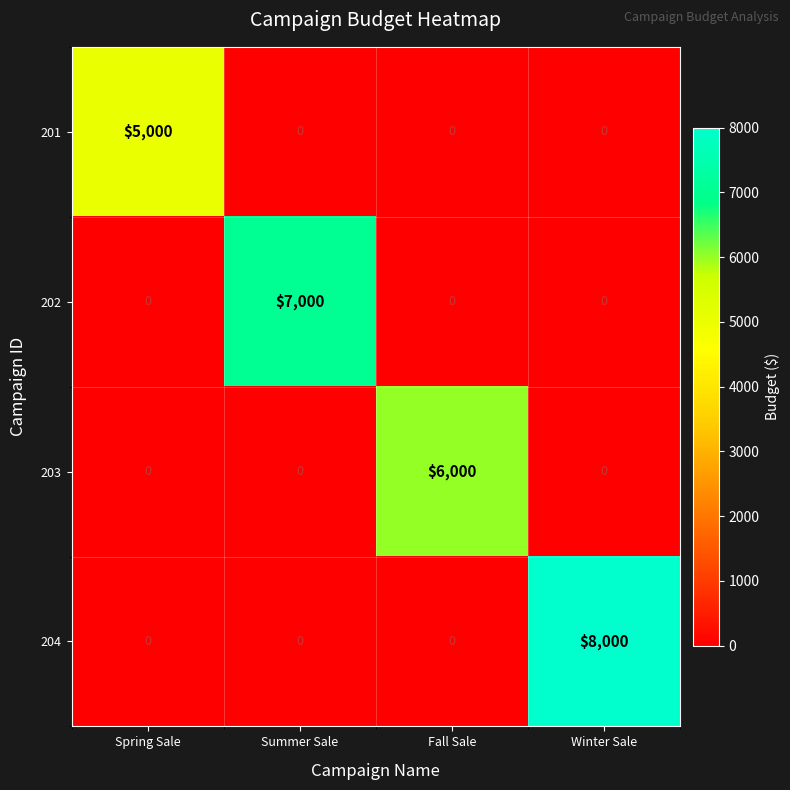

What is the average value of the 202 series?

1750